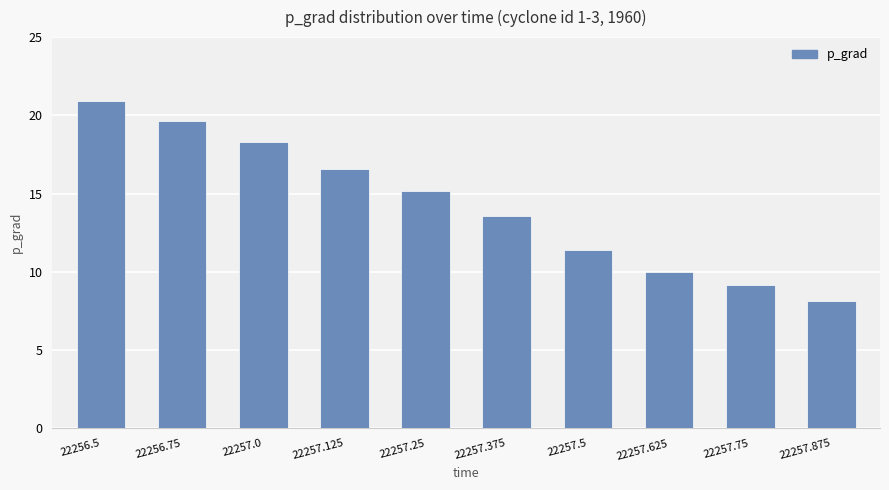

What is the sum of the values at 22257.5 and 22257.25?

26.6